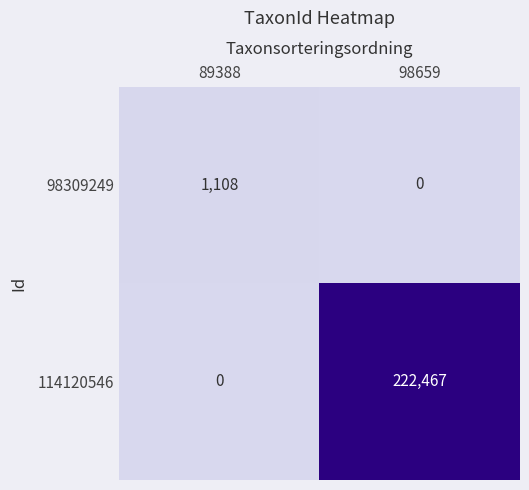

Rank the series by their maximum value, from highest to lowest.

114120546, 98309249